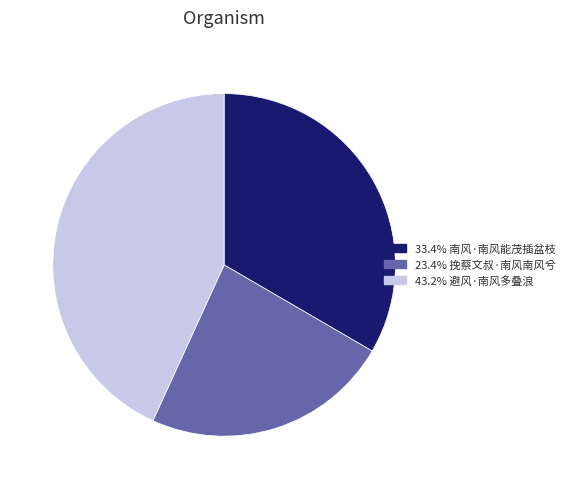

Does any single category account for the majority?

No